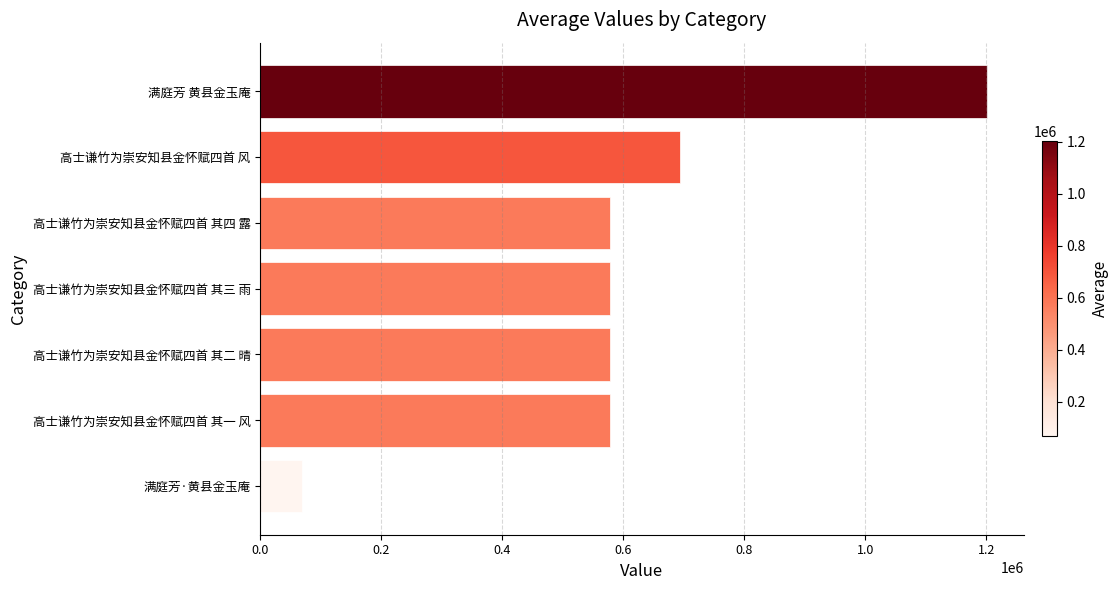

The chart shows a value of 577800 at 高士谦竹为崇安知县金怀赋四首 其四 露. True or false?

True